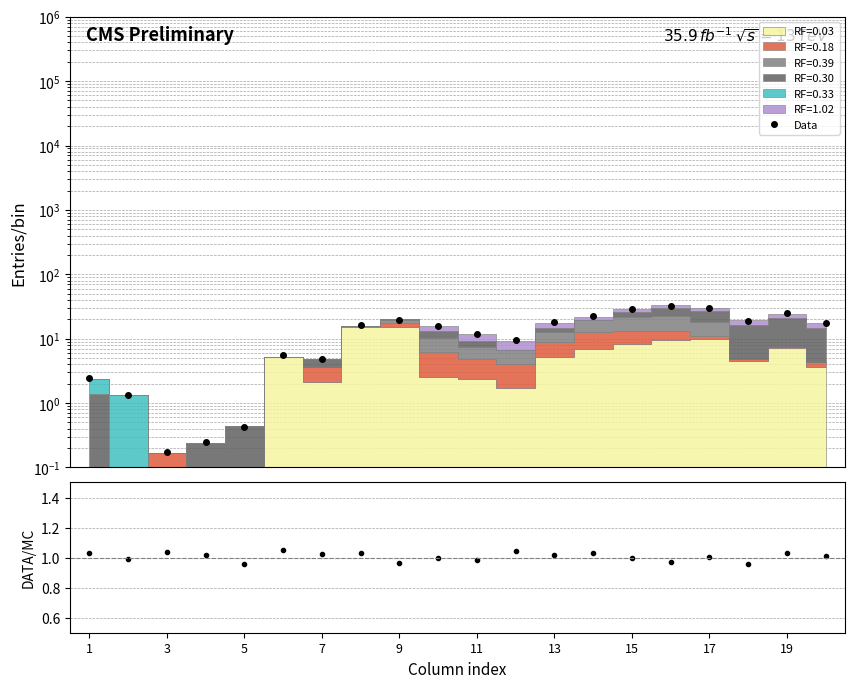

What is the sum of all Data values?

280.5